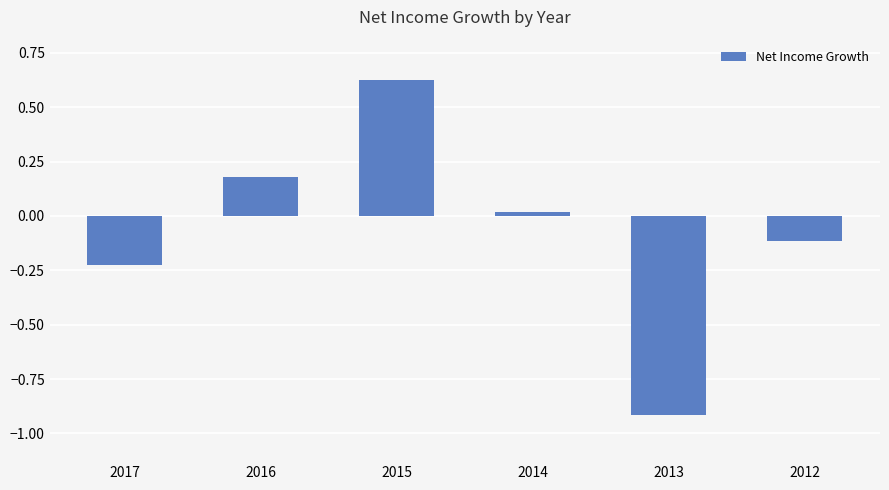

Rank the categories by value from lowest to highest.

2013, 2017, 2012, 2014, 2016, 2015